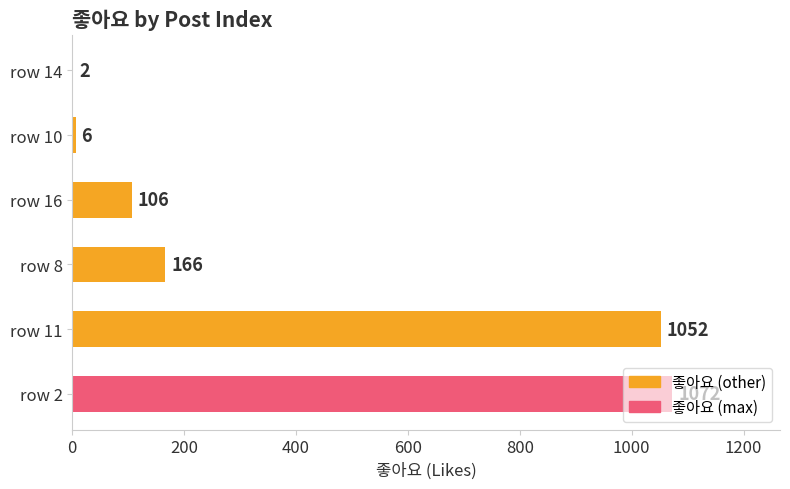

What is the greatest value displayed?

1072